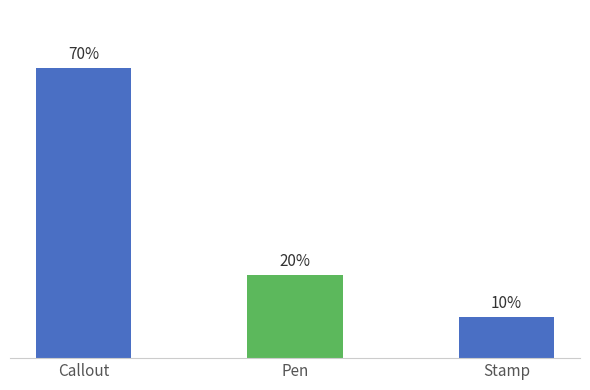

Where does the data first go above 20?

Callout